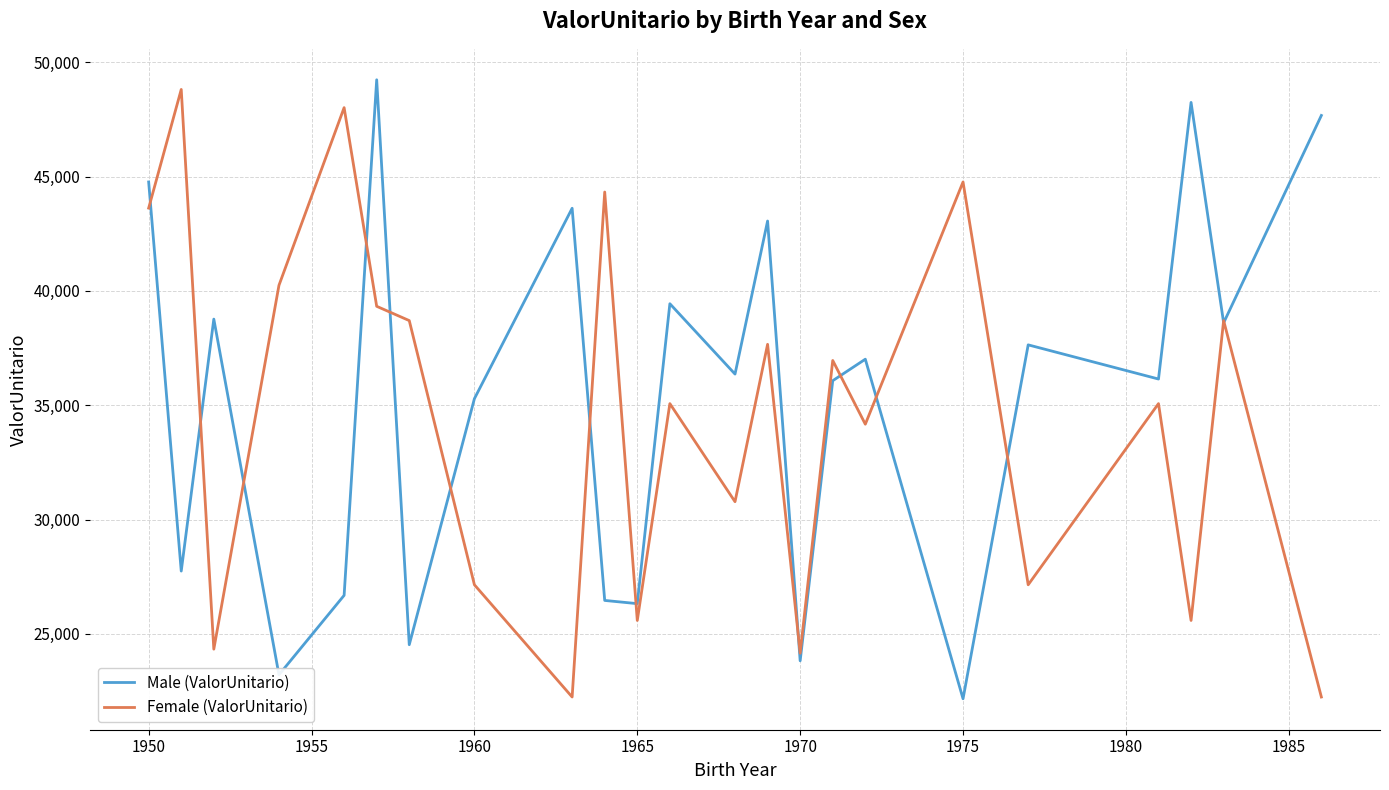

Rank the series by their average value, from lowest to highest.

Female (ValorUnitario), Male (ValorUnitario)